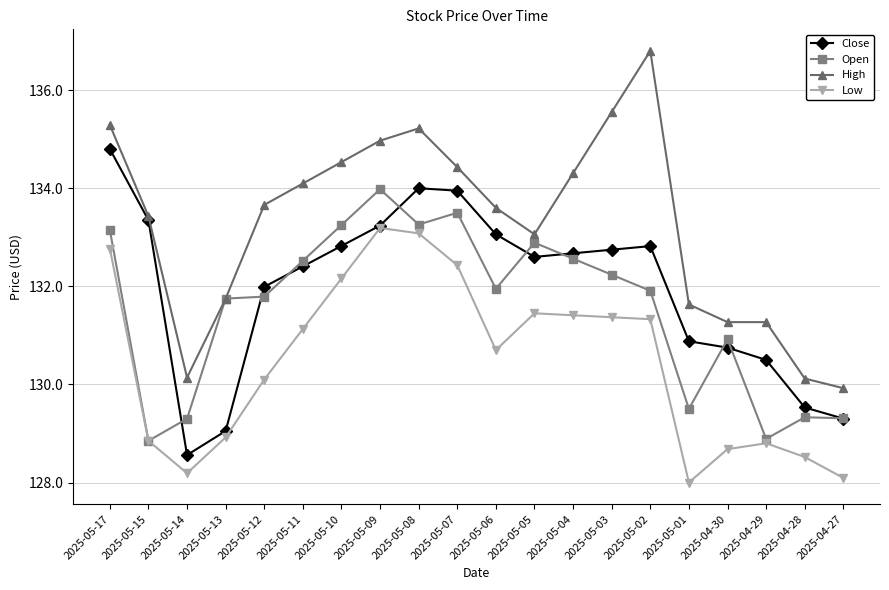

Is the value of Low at 2025-05-03 greater than the value of High at 2025-05-02?

No